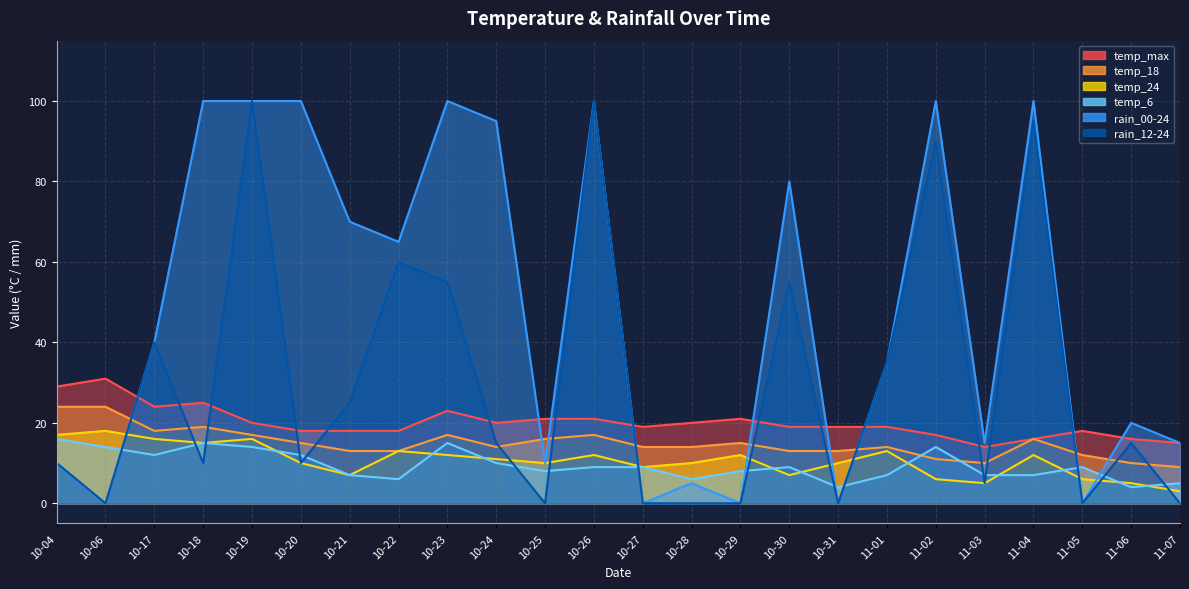

What is the average value of the temp_6 series?

9